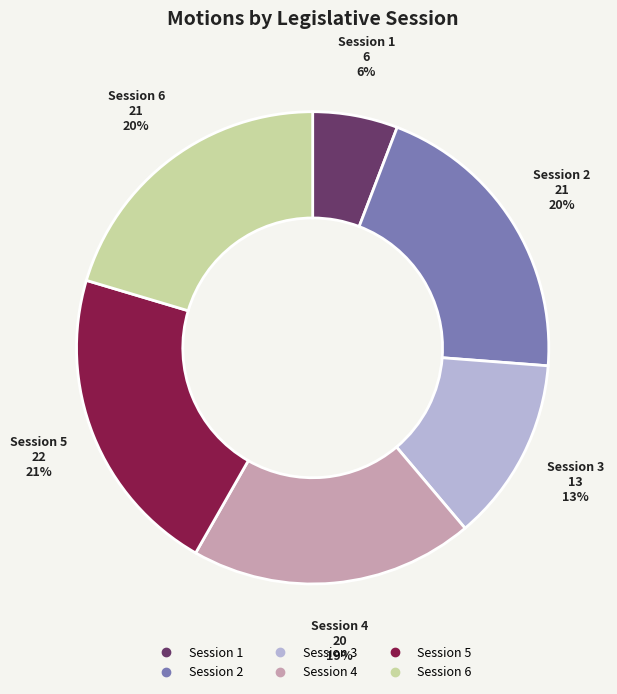

Is there a majority slice in this chart?

No